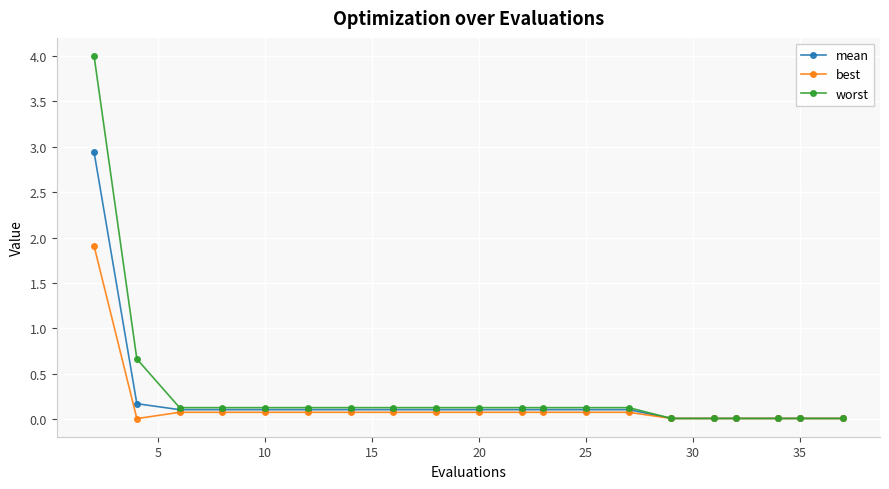

Which series has the widest spread of values?

worst